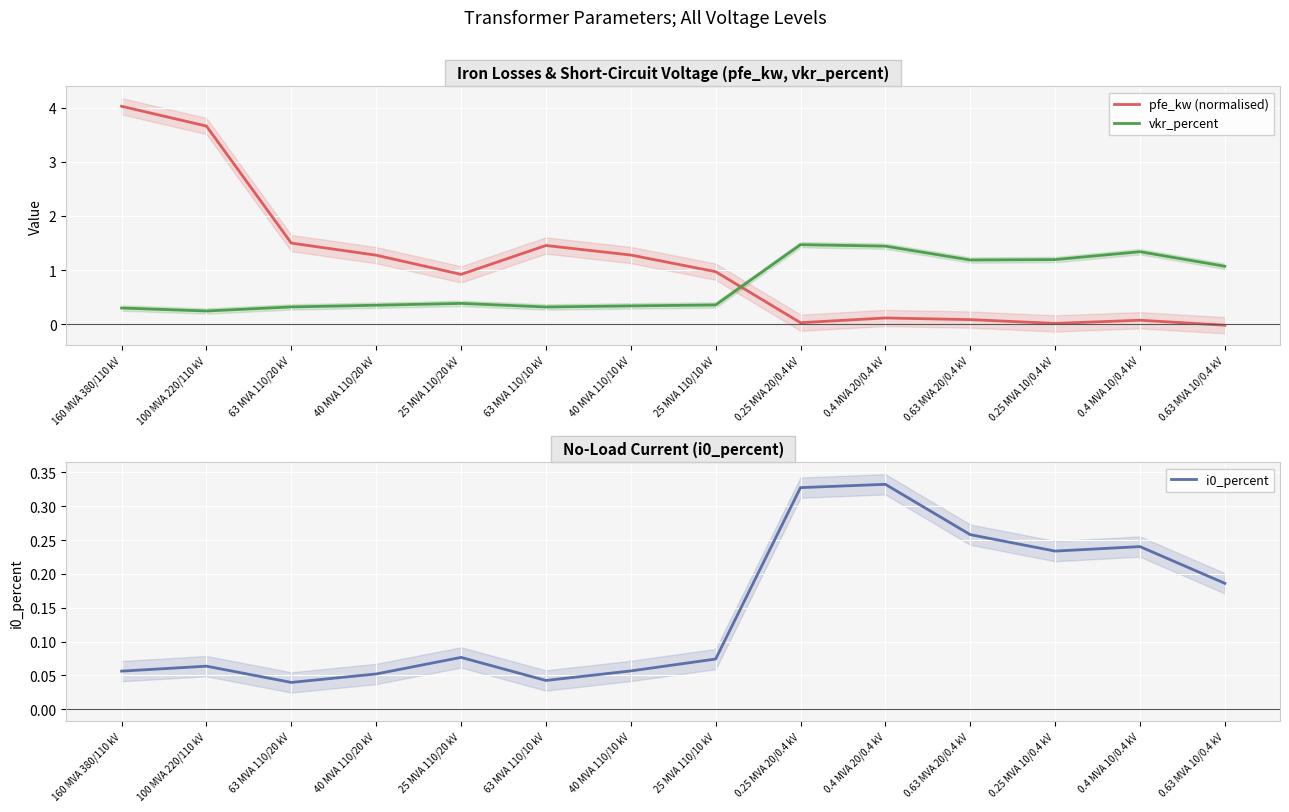

Where is vkr_percent nearest to the value 0?

100 MVA 220/110 kV